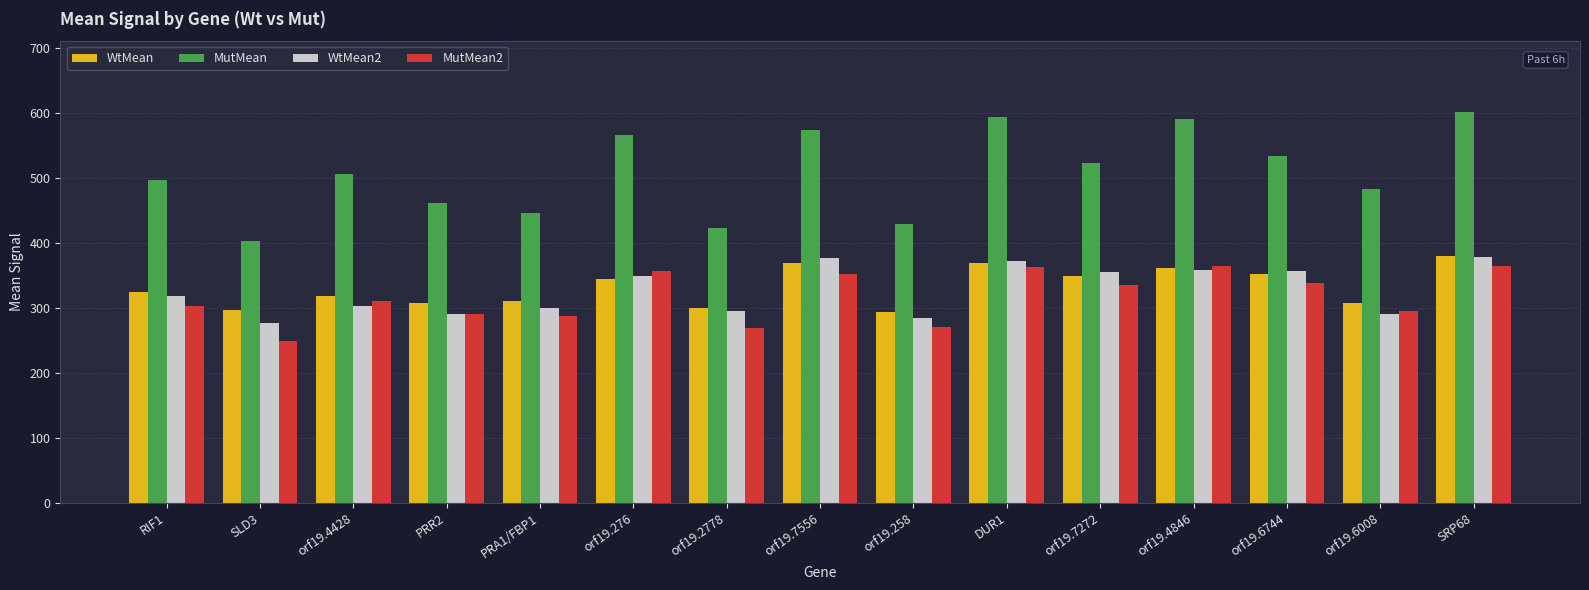

What is the difference between the maximum and minimum values in the WtMean2 series?

102.5